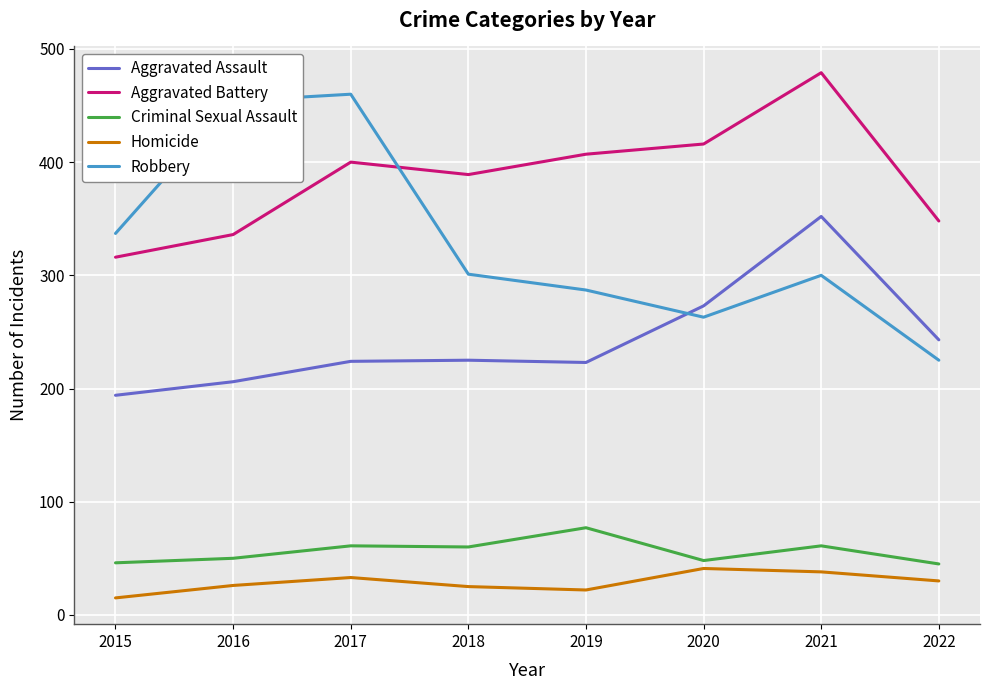

What is the difference between the Aggravated Battery values at 2021 and 2019?

72